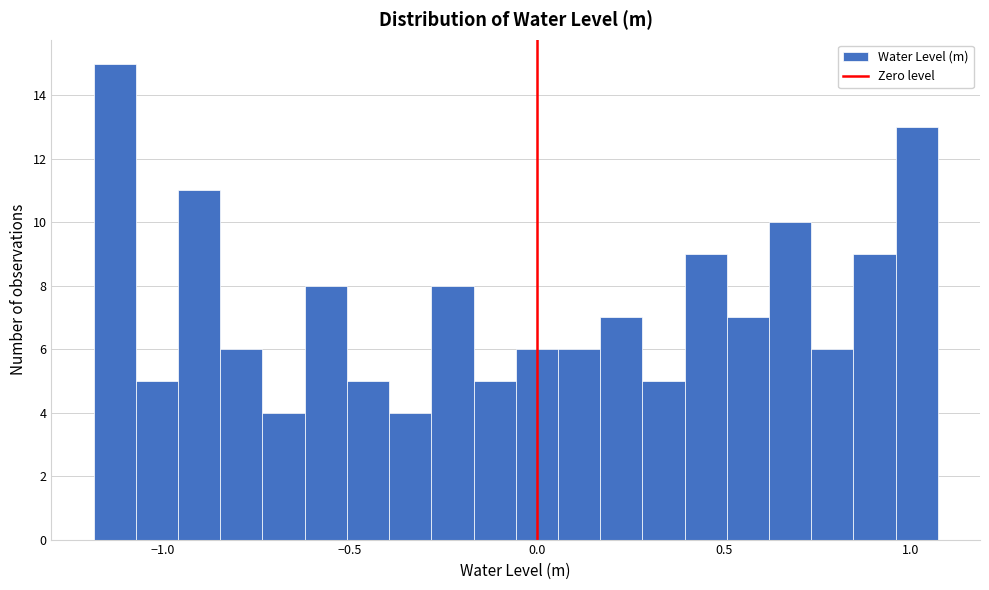

Read against the x-axis, roughly where is the centre of the tallest bar?

-1.15